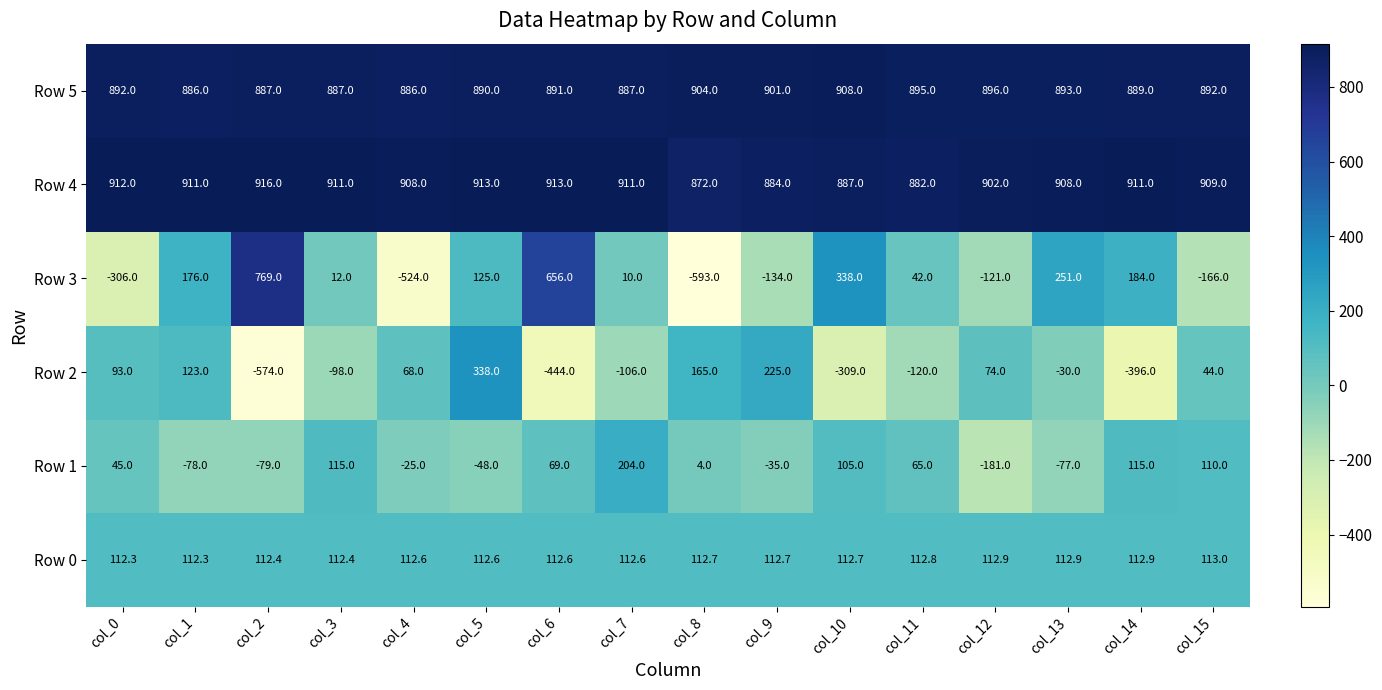

How many categories are shown in the chart?

16